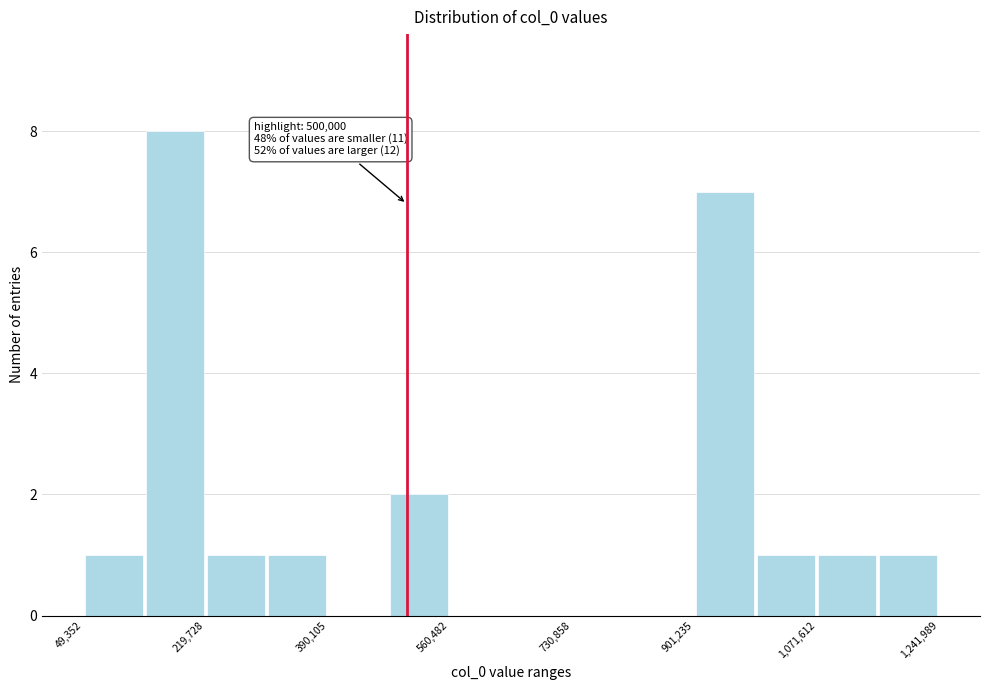

Which range on the x-axis has the tallest bar?

140000 to 220000